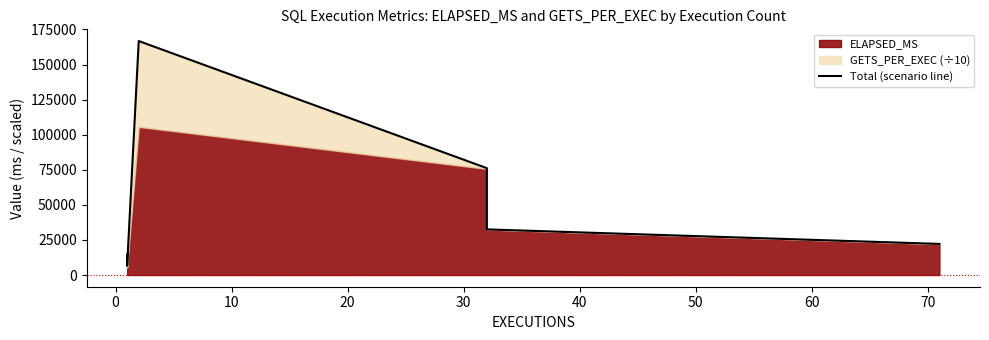

What is the average value?

49198.7